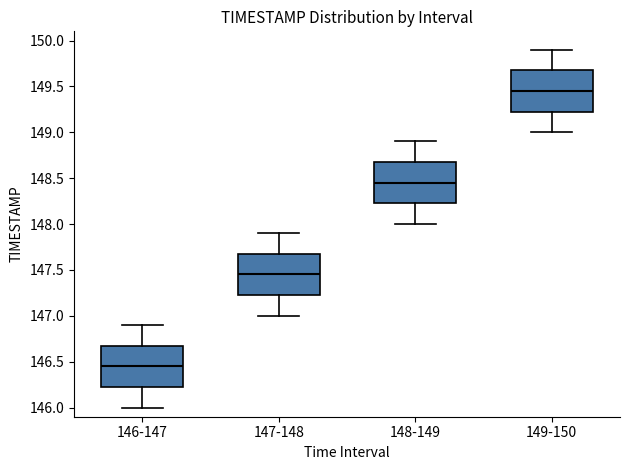

Where does the median line of the box for 148-149 sit on the y-axis? The values are not printed on the chart, so give them approximately, as read against the axis.

148.45